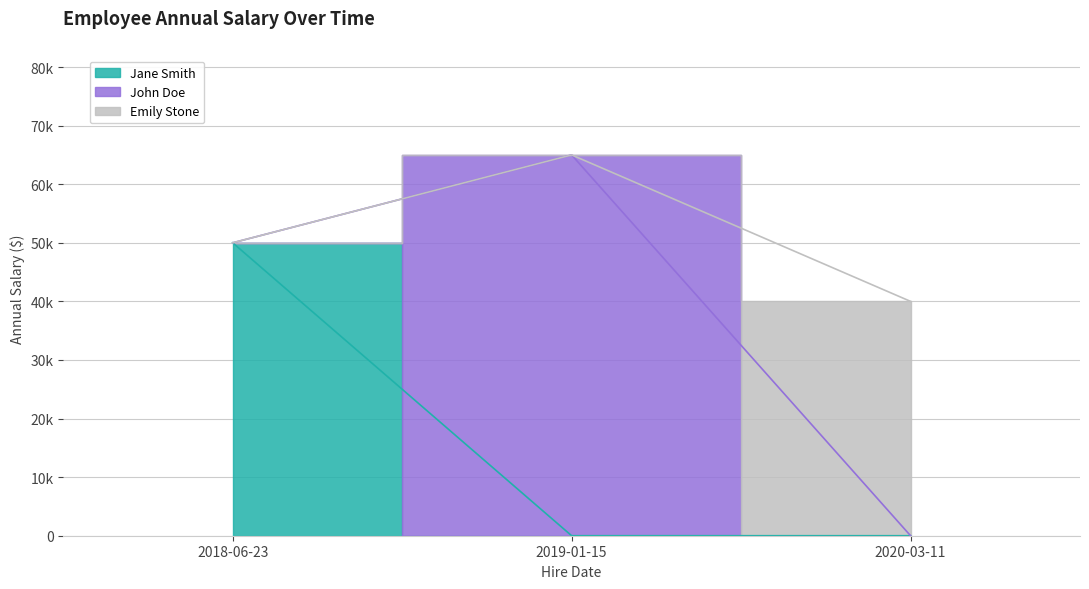

The value at 2018-06-23 is 75668. True or false?

False